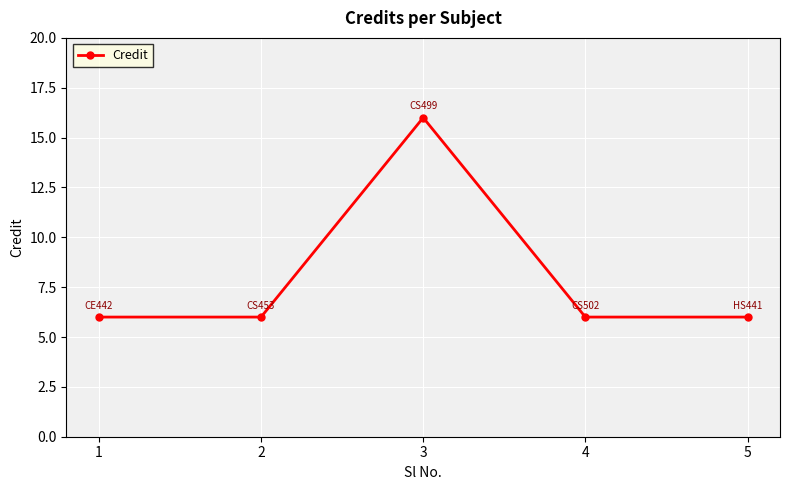

How many points are higher than both their immediate neighbors (excluding endpoints)?

1